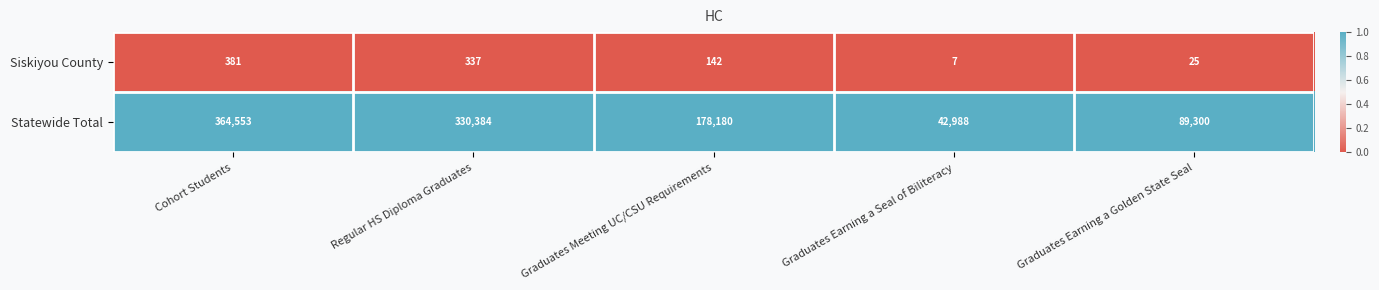

Count the number of data series in this chart.

2